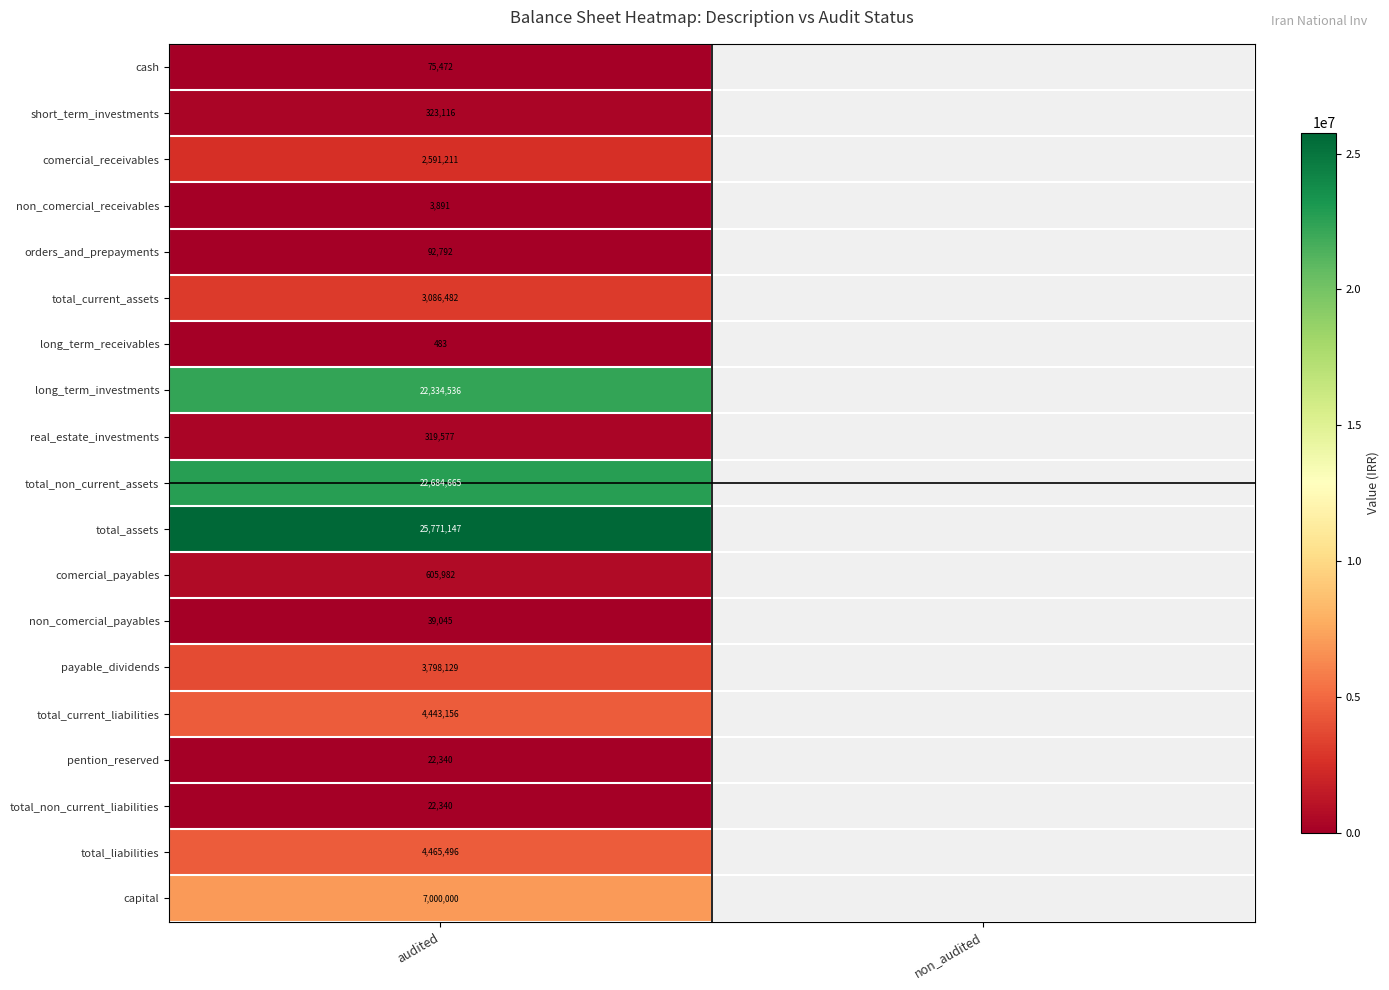

Is it true that comercial_payables equals 227411 at audited?

False